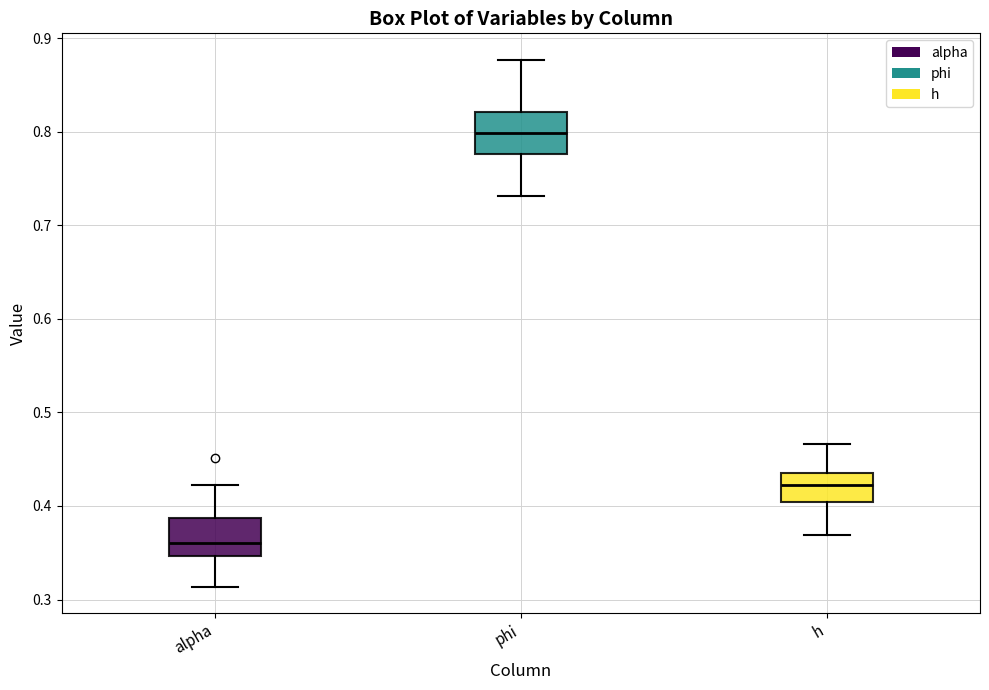

Reading left to right, transcribe this box plot: for each box, give where its median line is, the range the box spans, and where its two whiskers end, as read against the y-axis. The values are not printed on the chart, so give them approximately, as read against the axis.

alpha: median 0.36, box 0.35 to 0.39, whiskers 0.31 to 0.42
phi: median 0.80, box 0.78 to 0.82, whiskers 0.73 to 0.88
h: median 0.42, box 0.40 to 0.43, whiskers 0.37 to 0.47